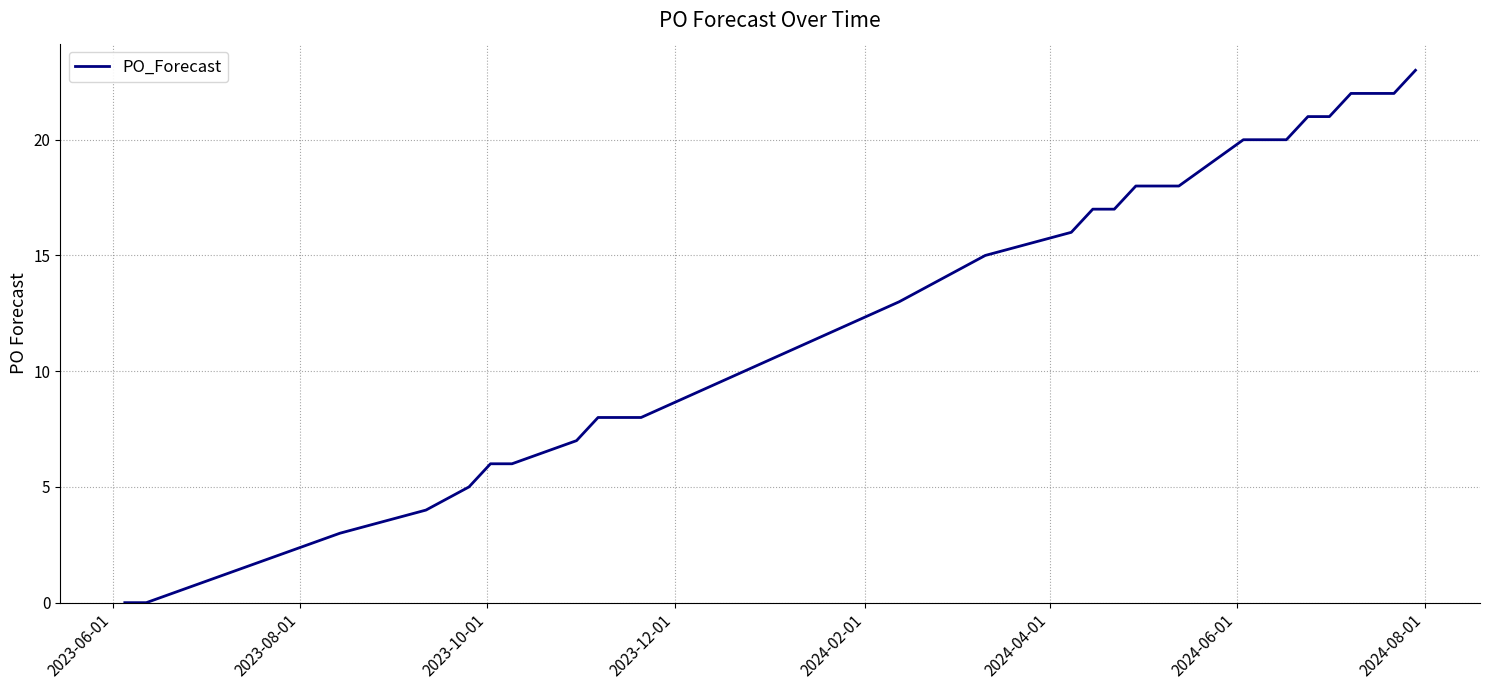

What is the maximum value shown in the chart?

23